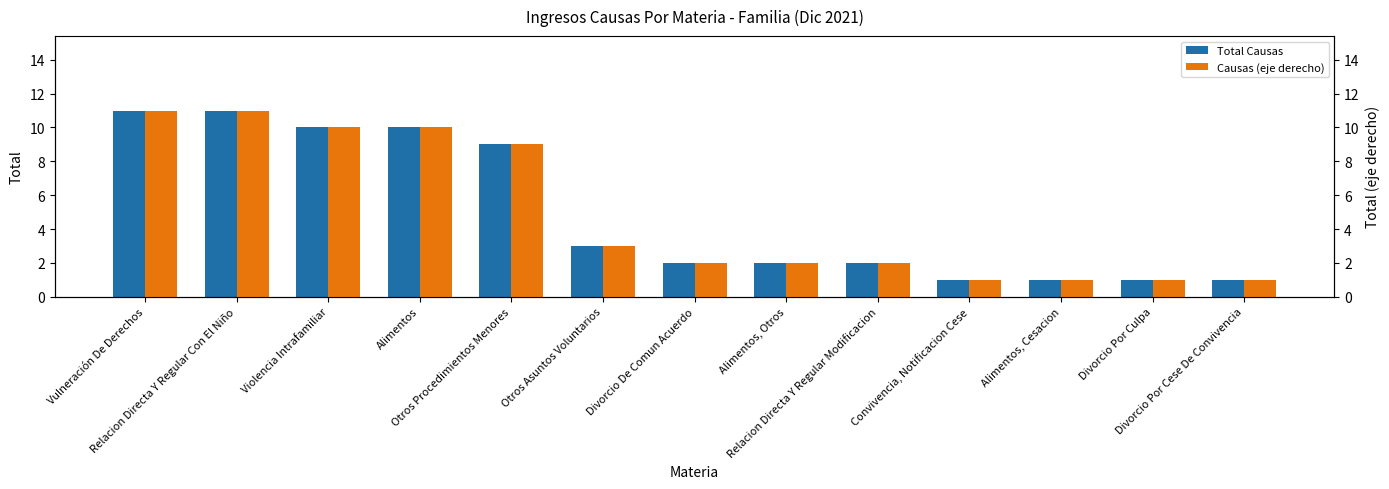

At Divorcio Por Cese De Convivencia, list the series in order from largest to smallest.

Total Causas, Causas (eje derecho)